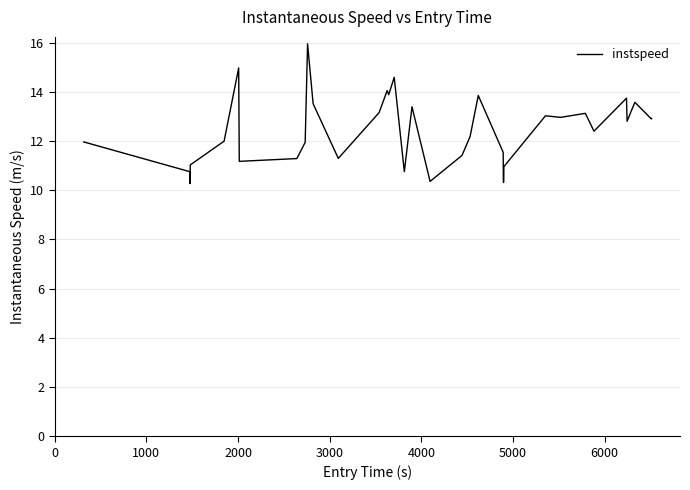

What is the greatest value displayed?

15.9